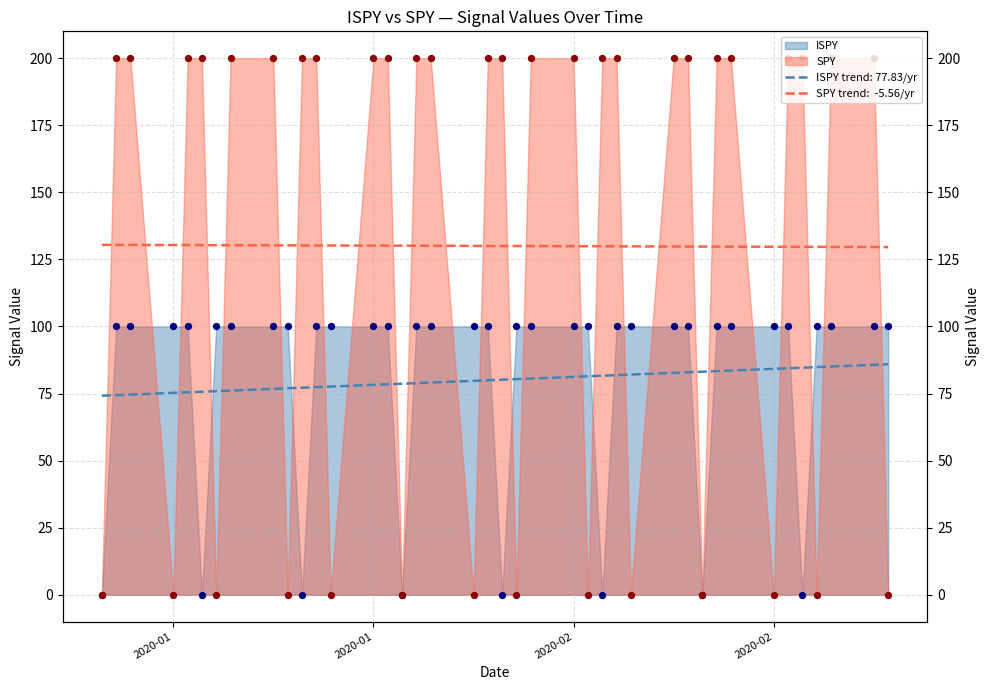

Is the value of ISPY at 2020-01-06 greater than the value of SPY at 2020-01-22?

Yes